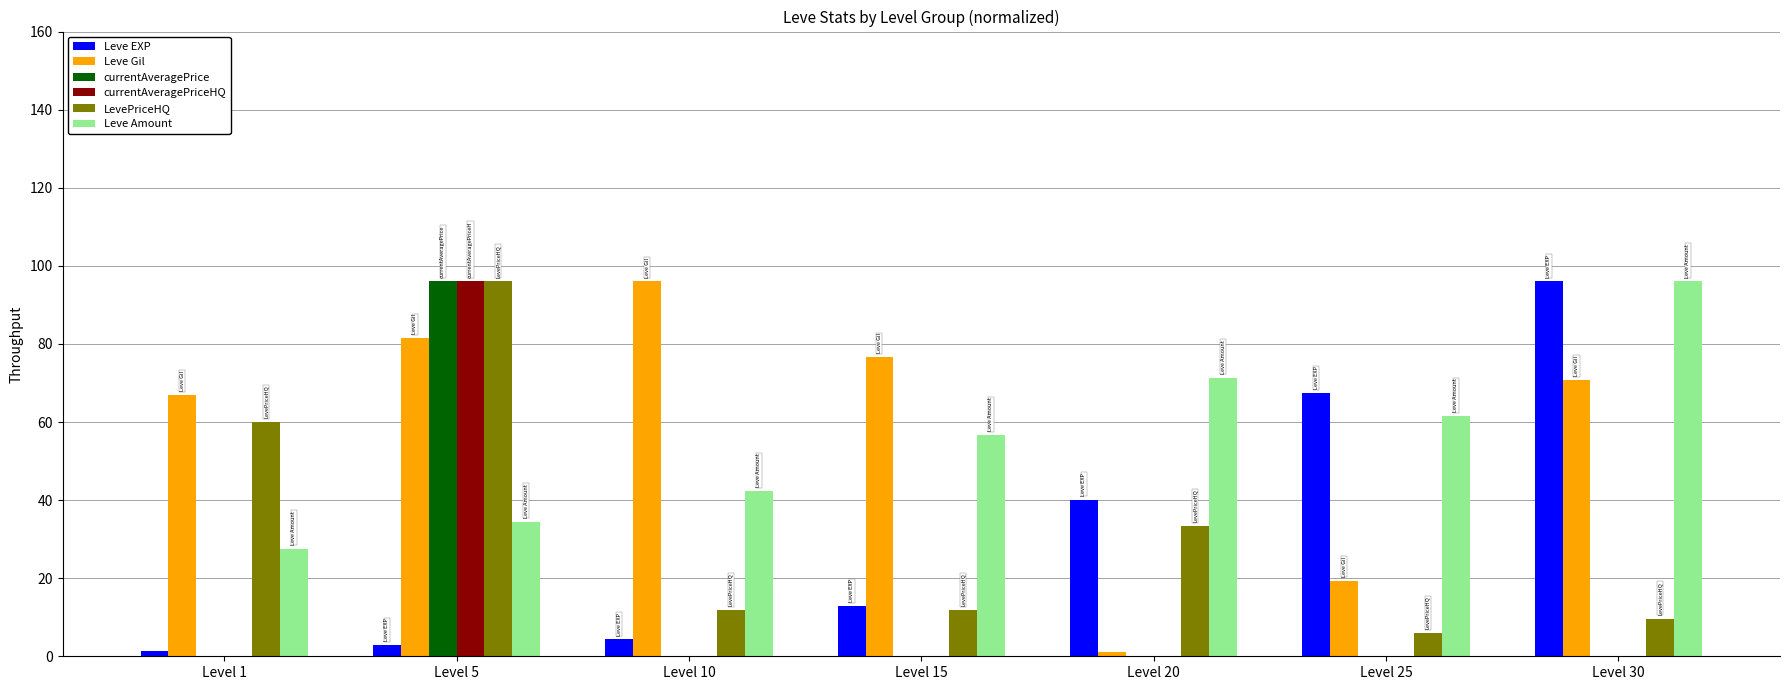

Which series has the largest total across all categories?

Leve Gil